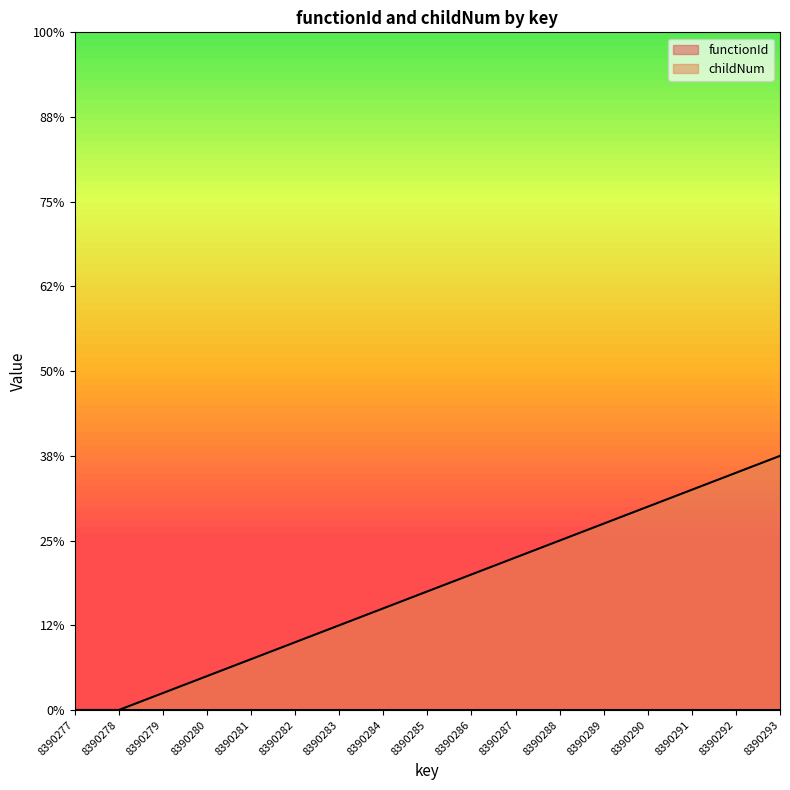

Does the chart have visible grid lines?

No